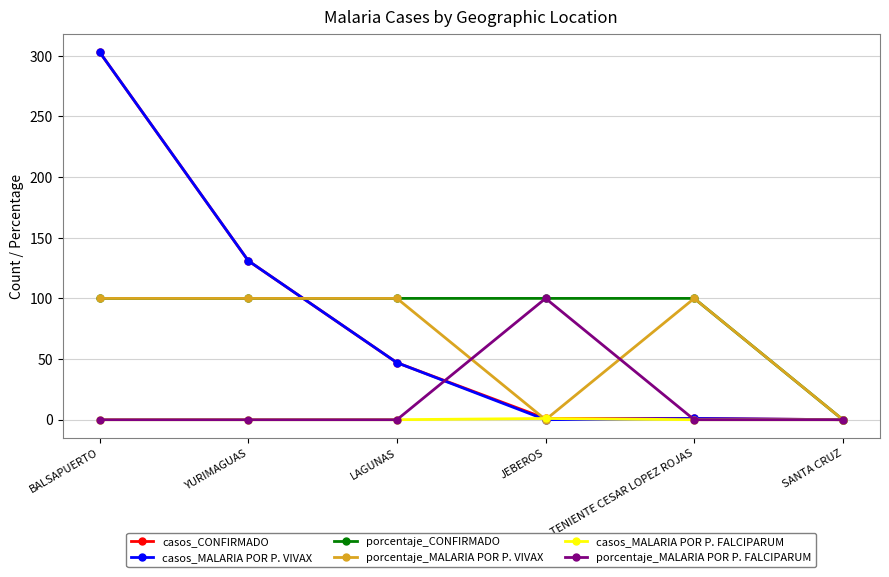

How many series are shown in this chart?

6